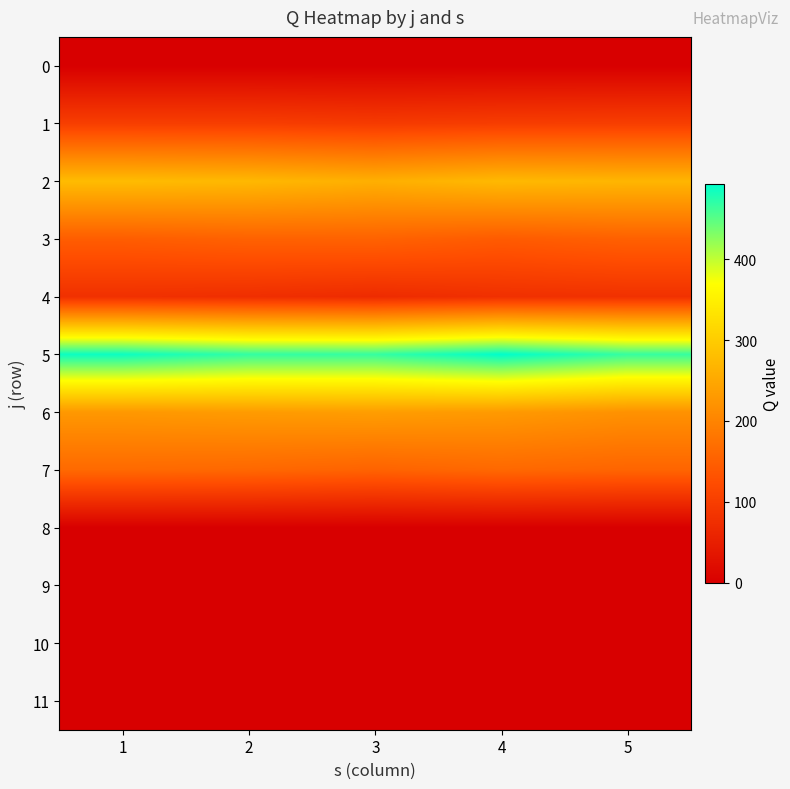

Reading left to right, transcribe all the data shown in this chart.

0: 1=0.0	2=0.0	3=0.0	4=0.0	5=0.0
1: 1=100.7	2=100.1	3=95.3	4=99.0	5=100.8
2: 1=277.3	2=272.7	3=260.3	4=273.5	5=269.0
3: 1=146.6	2=152.6	3=153.6	4=143.7	5=151.1
4: 1=78.8	2=75.5	3=70.4	4=77.8	5=80.1
5: 1=487.0	2=468.6	3=467.2	4=493.0	5=466.7
6: 1=228.2	2=232.6	3=235.4	4=230.4	5=219.3
7: 1=163.2	2=160.8	3=154.3	4=161.5	5=156.7
8: 1=0.0	2=0.0	3=0.0	4=0.0	5=0.0
9: 1=0.0	2=0.0	3=0.0	4=0.0	5=0.0
10: 1=0.0	2=0.0	3=0.0	4=0.0	5=0.0
11: 1=0.0	2=0.0	3=0.0	4=0.0	5=0.0